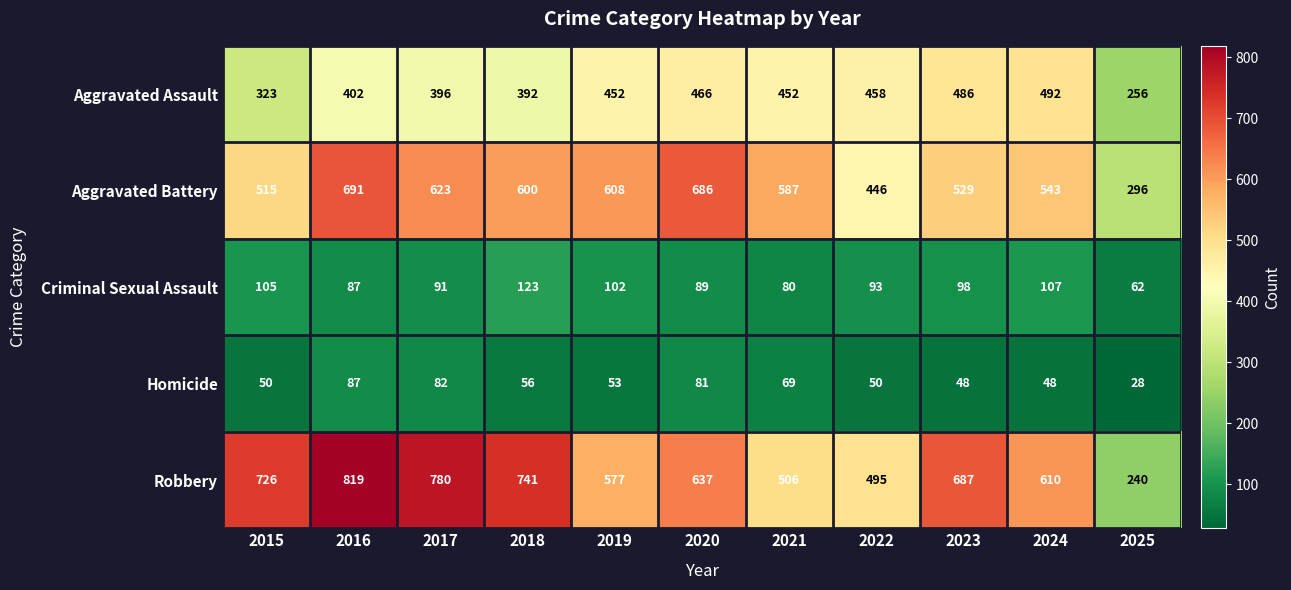

How many values in the Criminal Sexual Assault series are below 93?

5